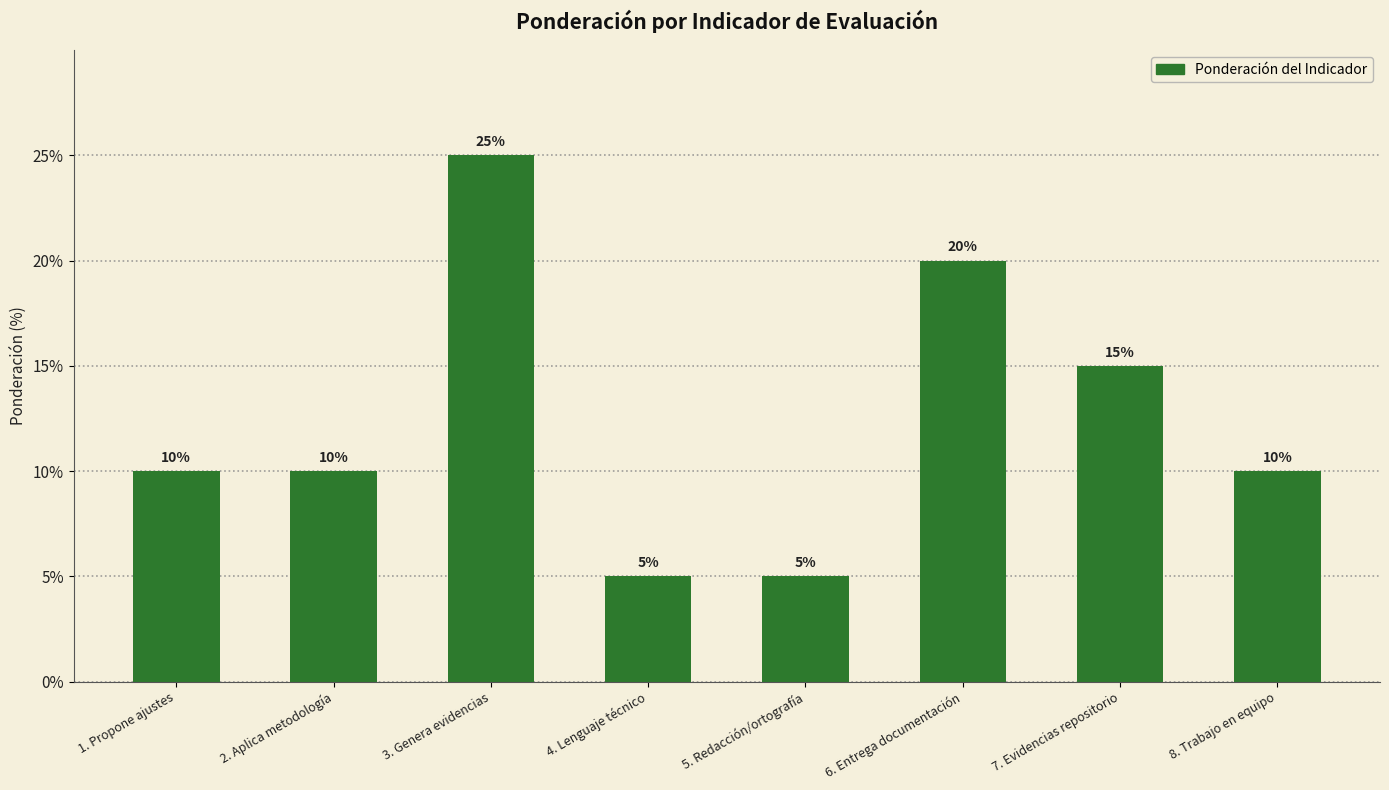

Which has a higher value, 6. Entrega documentación or 5. Redacción/ortografía?

6. Entrega documentación